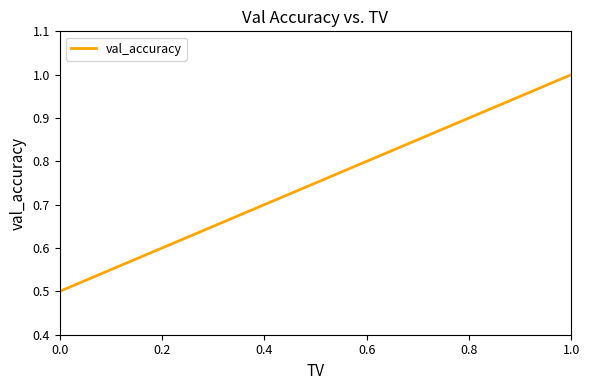

What is the maximum value shown in the chart?

1.0